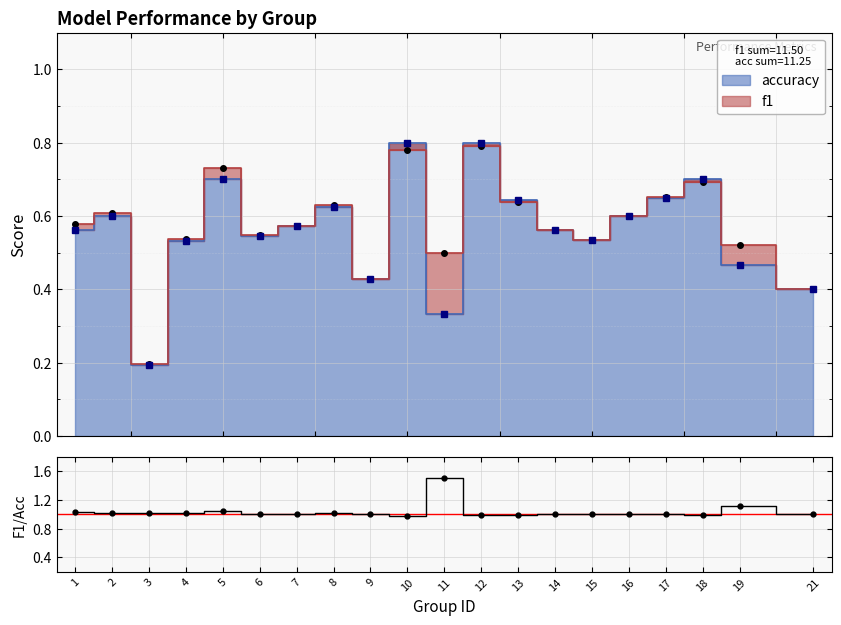

Where is the first local minimum for f1?

3